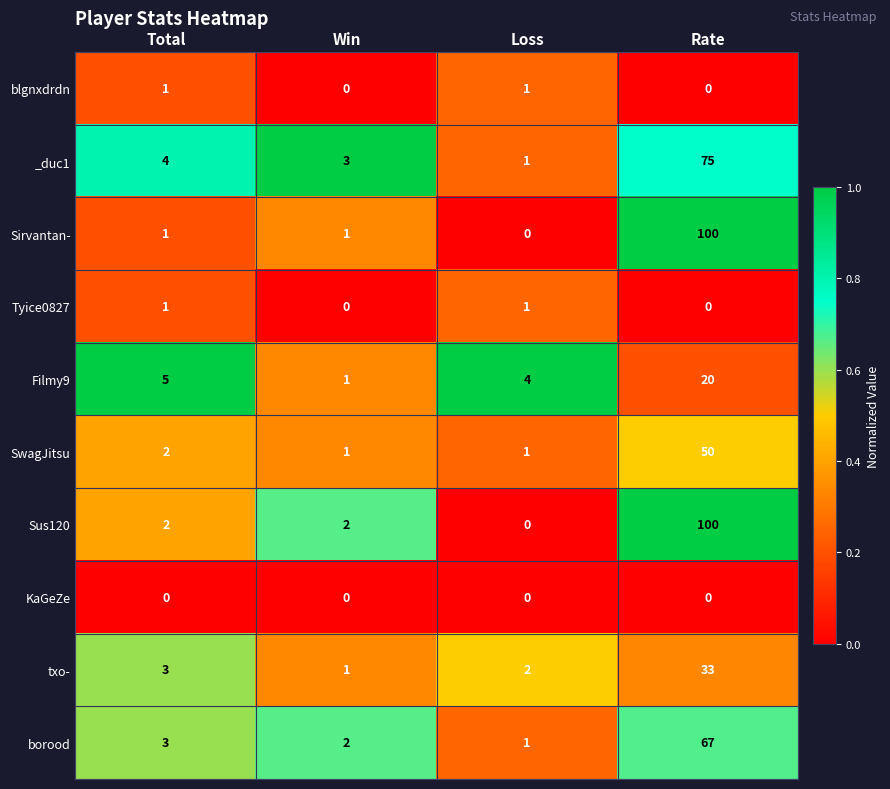

Between Win and Rate, which series saw the biggest shift?

Sirvantan-